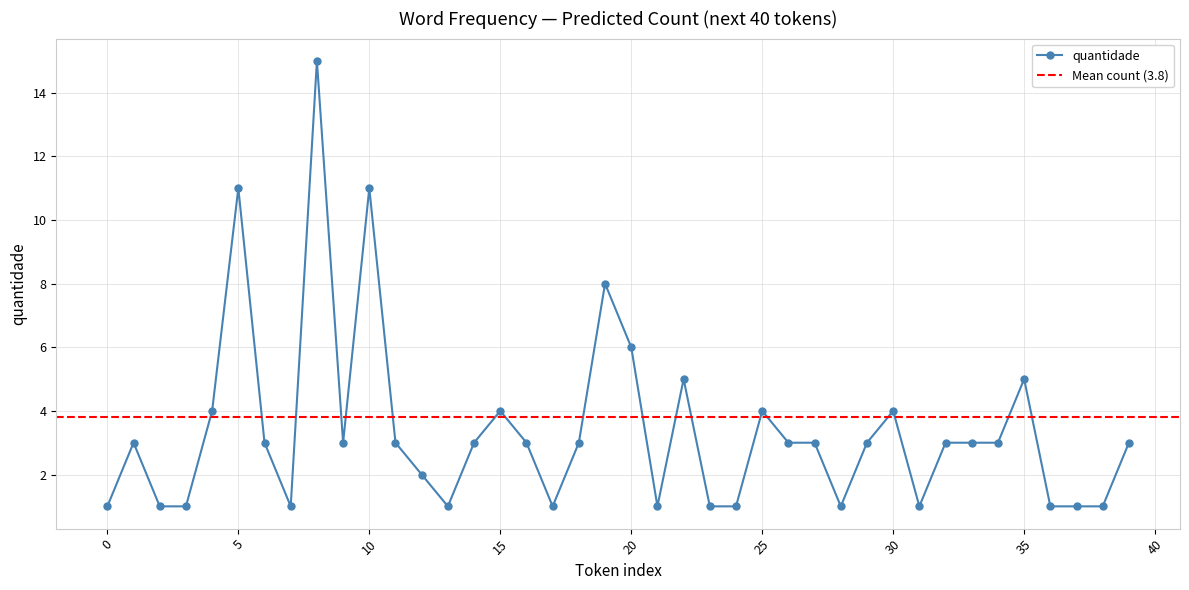

Read the value at 19, to the nearest 5.

10